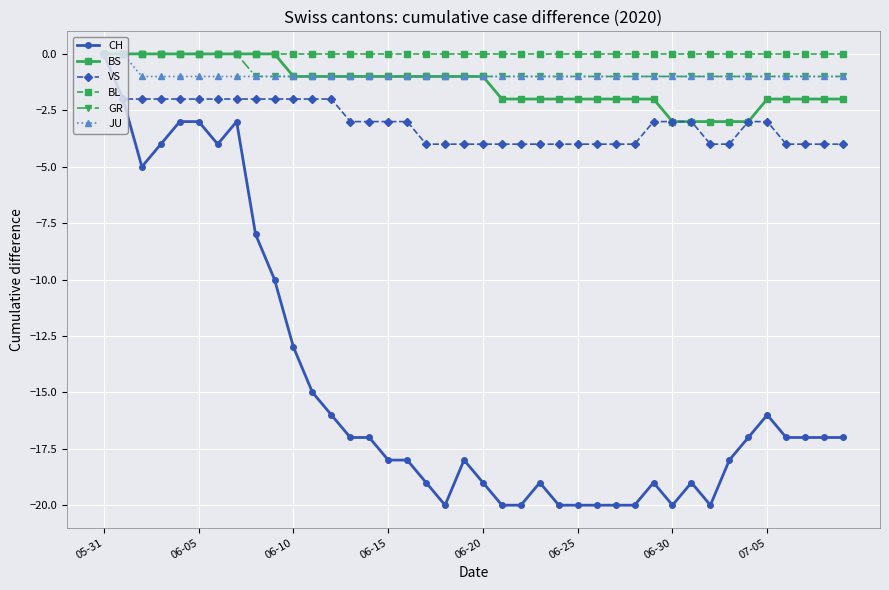

Which series has the largest range (max minus min)?

CH